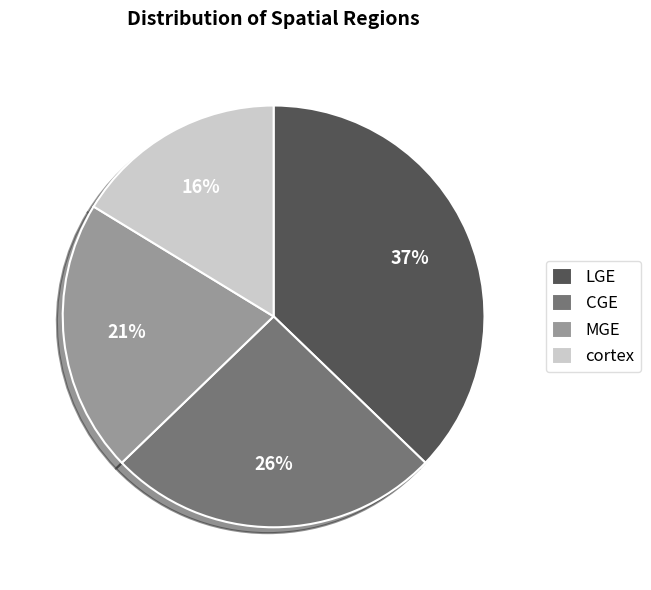

To the nearest percent, what is the difference between the MGE and CGE slice percentages?

5%